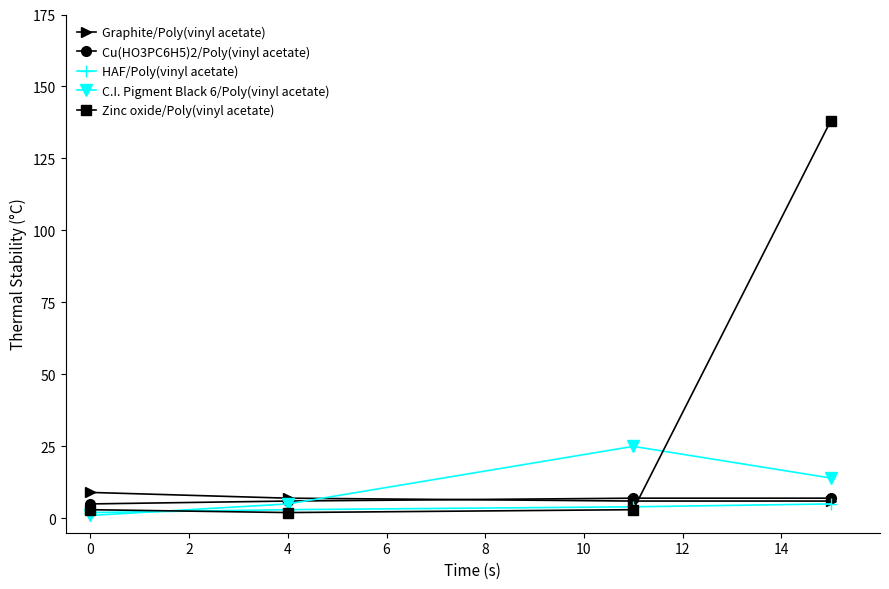

What is the sum of all HAF/Poly(vinyl acetate) values?

14